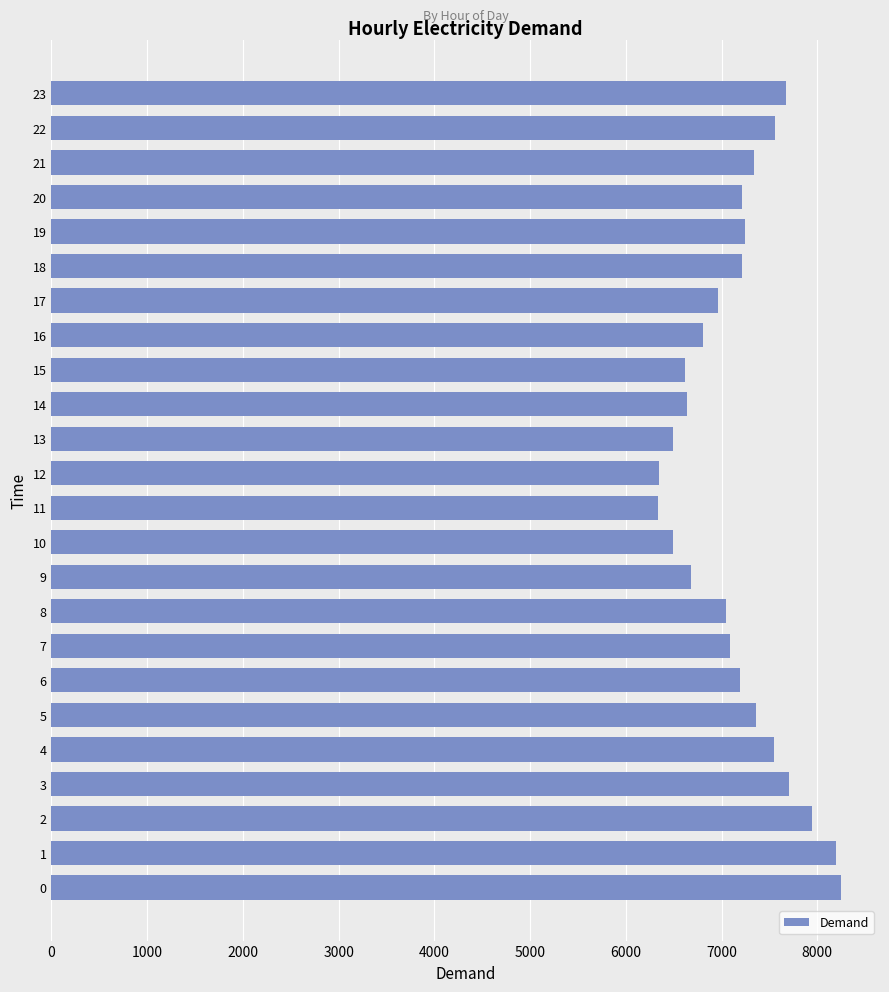

The value at 11 is 6341. True or false?

True